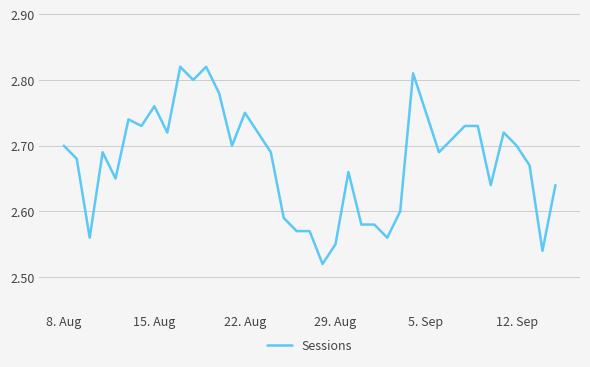

How many series are shown in this chart?

1